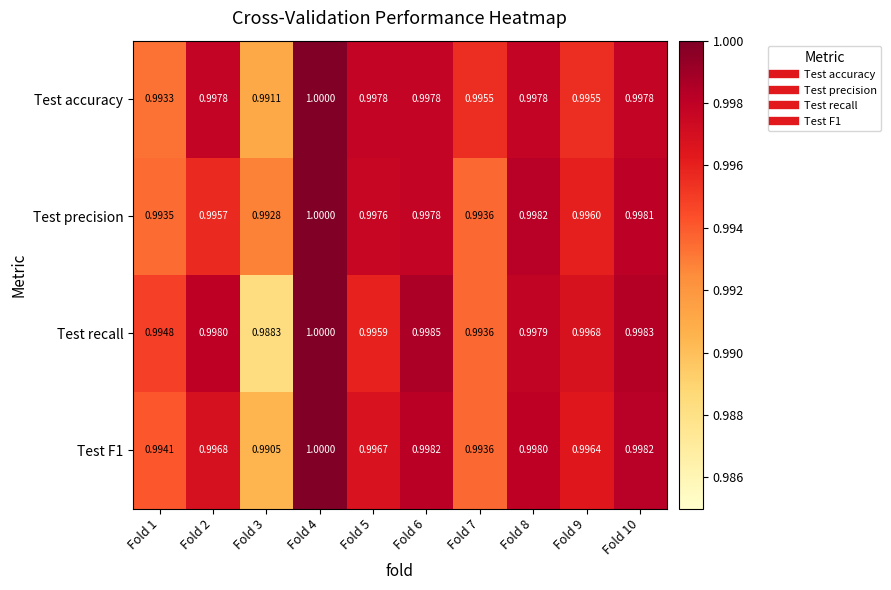

Rank the series at Fold 9 from highest to lowest value.

Test recall, Test F1, Test precision, Test accuracy